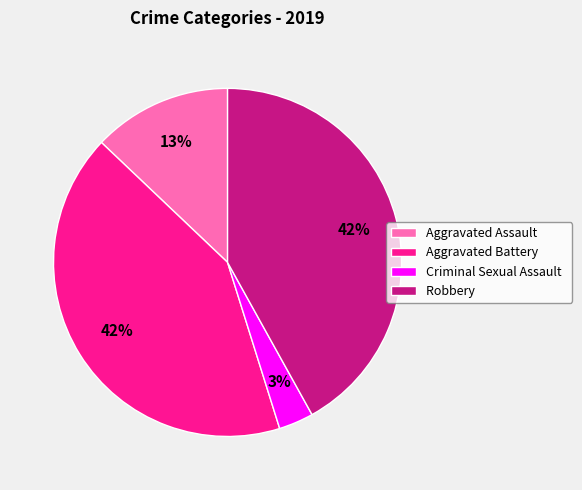

To the nearest percent, what is the difference between the Aggravated Battery and Criminal Sexual Assault slice percentages?

39%